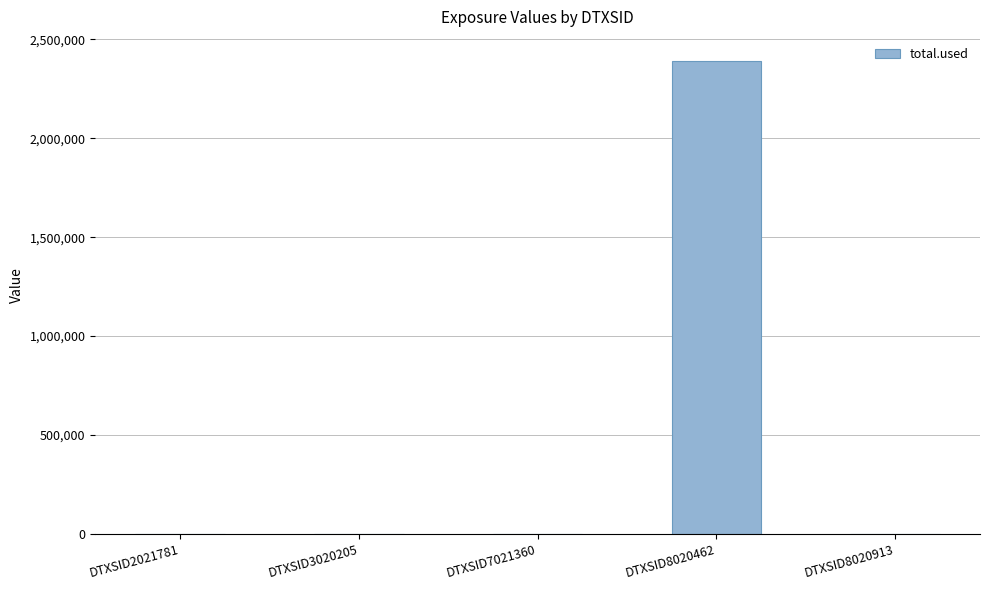

True or false: the data shows 1653743.2 at DTXSID8020913.

False